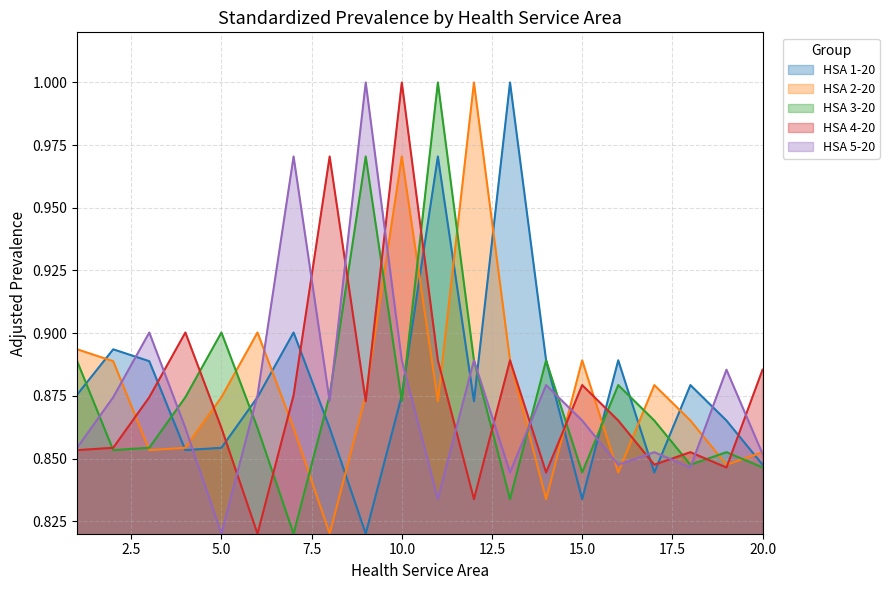

After their last crossing, which series has the higher values: HSA 2-20 or HSA 5-20?

HSA 2-20